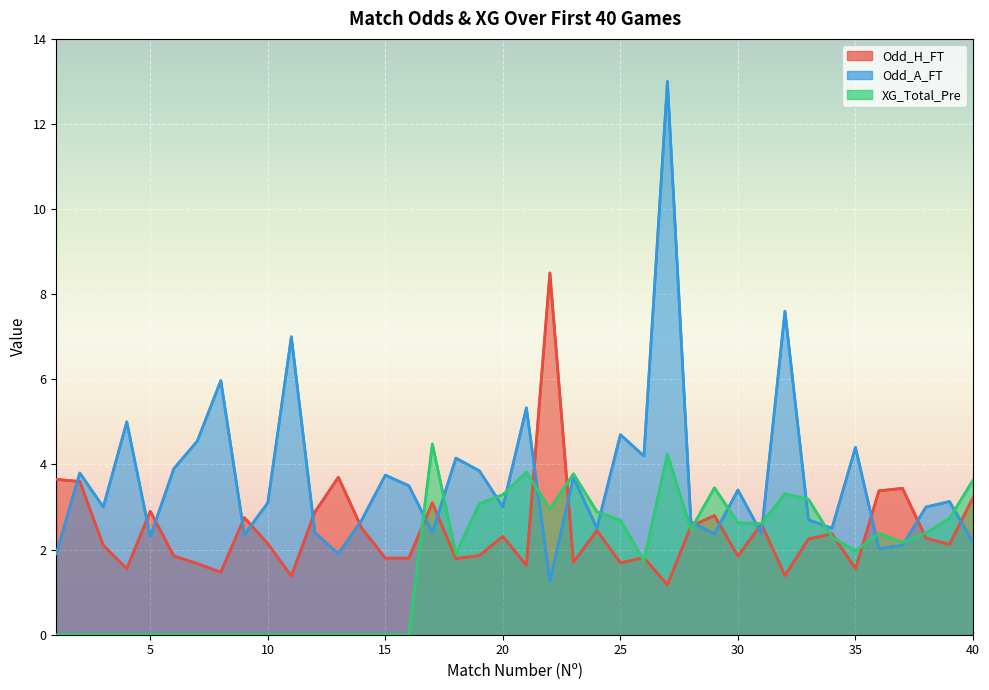

Is the value of XG_Total_Pre at 7 greater than the value of Odd_A_FT at 1?

No